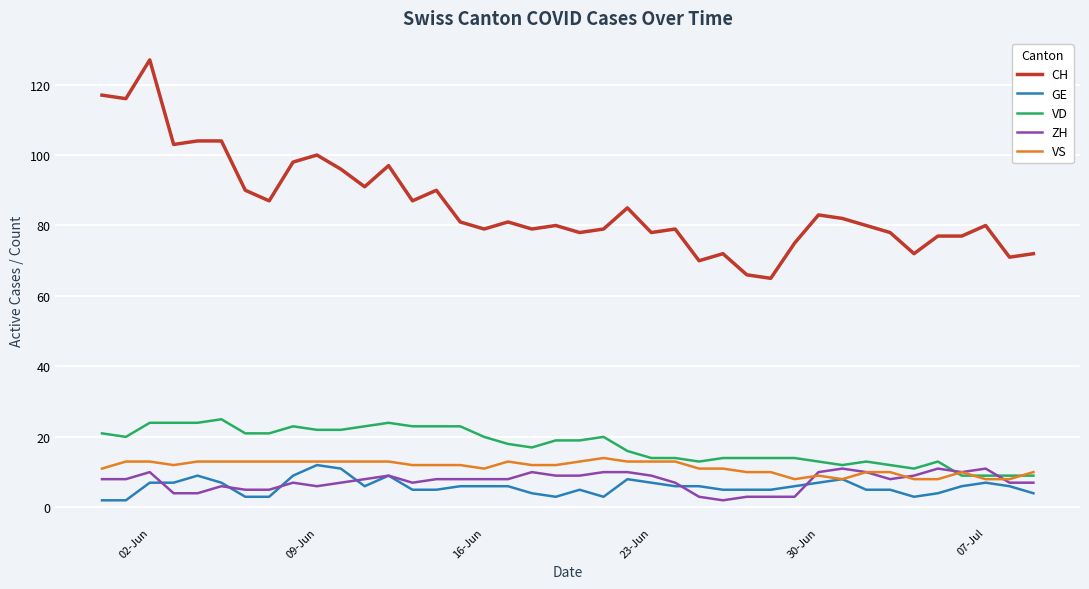

True or false: ZH and CH cross at least once.

False